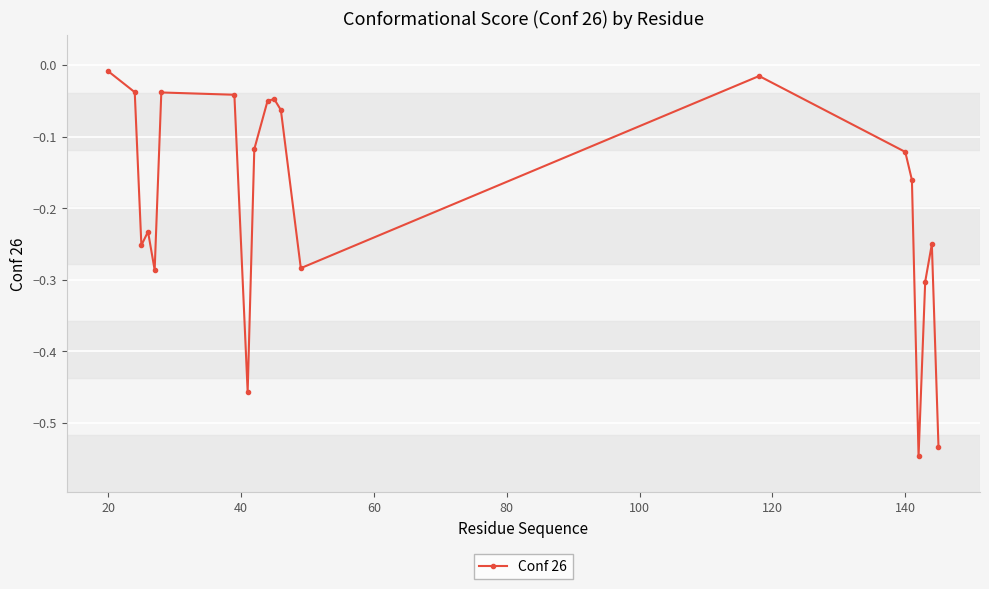

What is the difference between the second highest and minimum values?

0.5